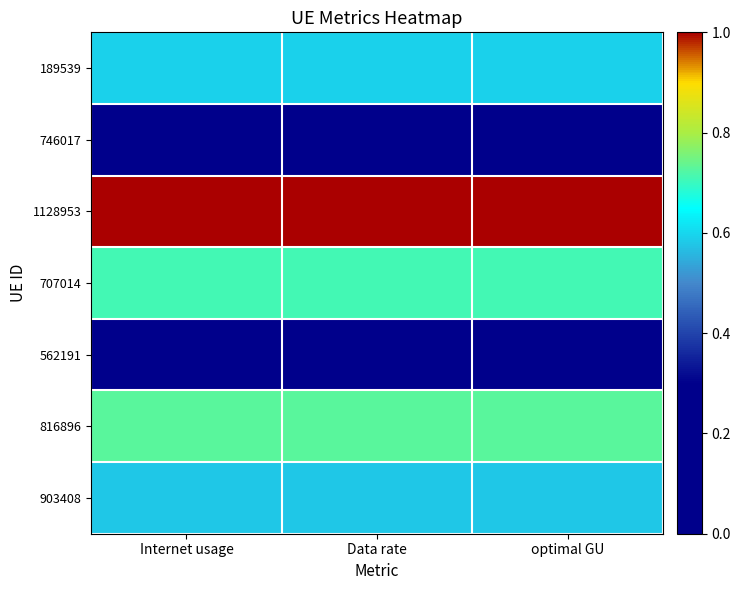

Reading left to right, transcribe all the data shown in this chart.

189539: Internet usage=0.6	Data rate=0.6	optimal GU=0.6
746017: Internet usage=0.2	Data rate=0.2	optimal GU=0.2
1128953: Internet usage=1.0	Data rate=1.0	optimal GU=1.0
707014: Internet usage=0.7	Data rate=0.7	optimal GU=0.7
562191: Internet usage=0.0	Data rate=0.0	optimal GU=0.0
816896: Internet usage=0.7	Data rate=0.7	optimal GU=0.7
903408: Internet usage=0.6	Data rate=0.6	optimal GU=0.6